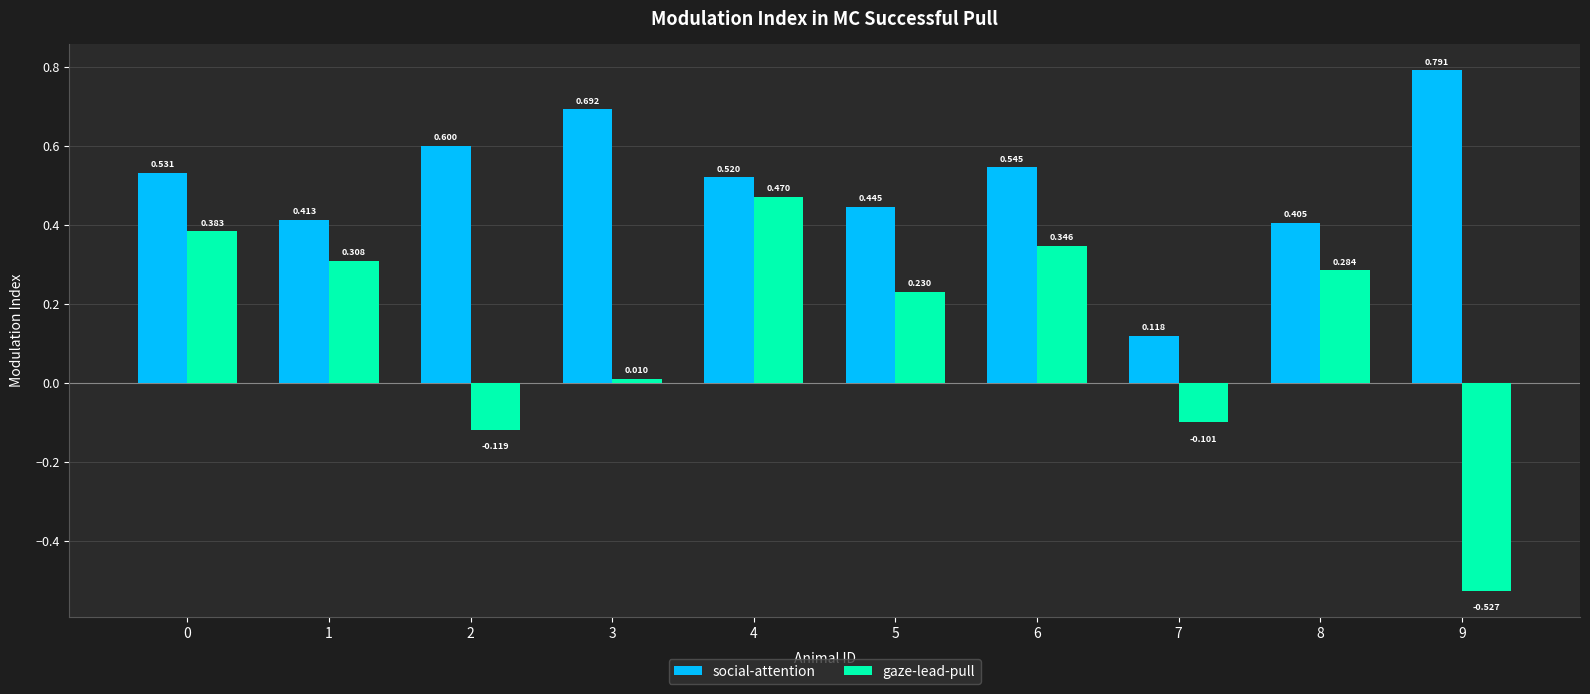

Rank the series by their average value, from lowest to highest.

gaze-lead-pull, social-attention